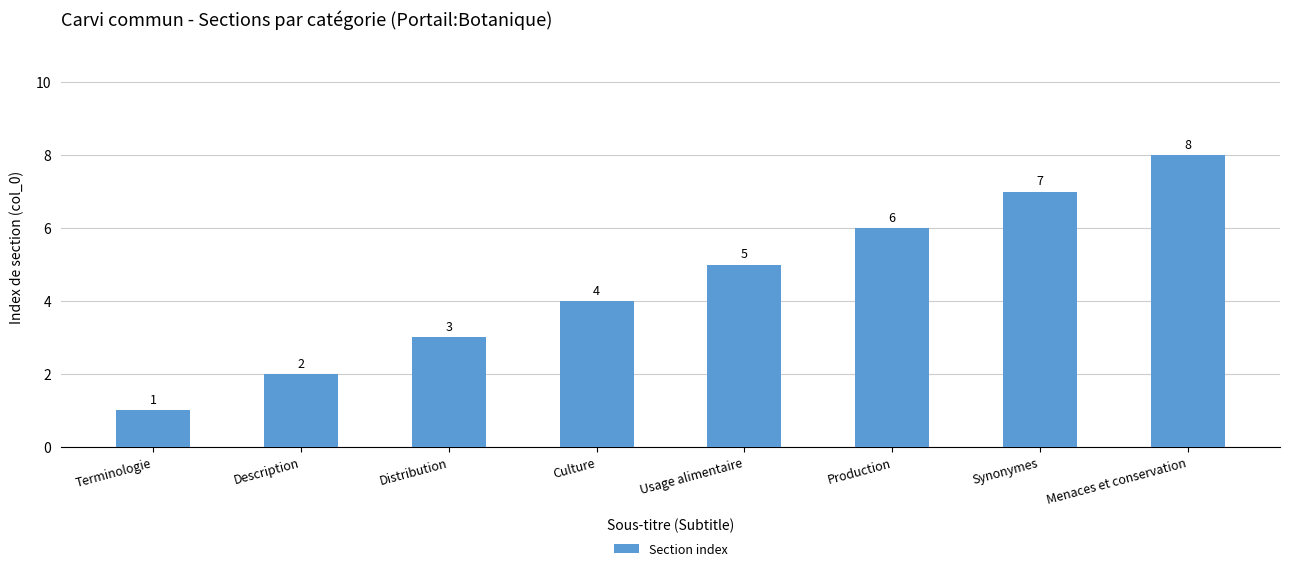

True or false: the data shows 6 at Production.

True